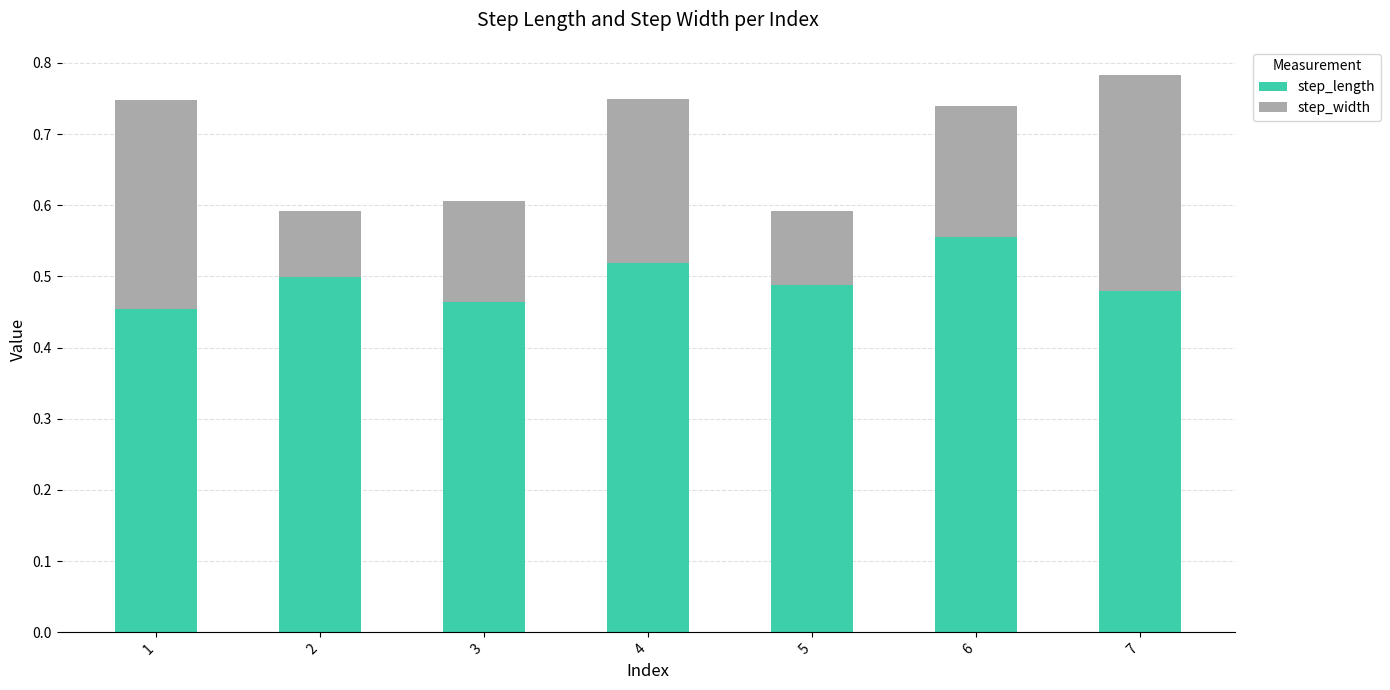

Which category has the lowest value in the step_length series?

1